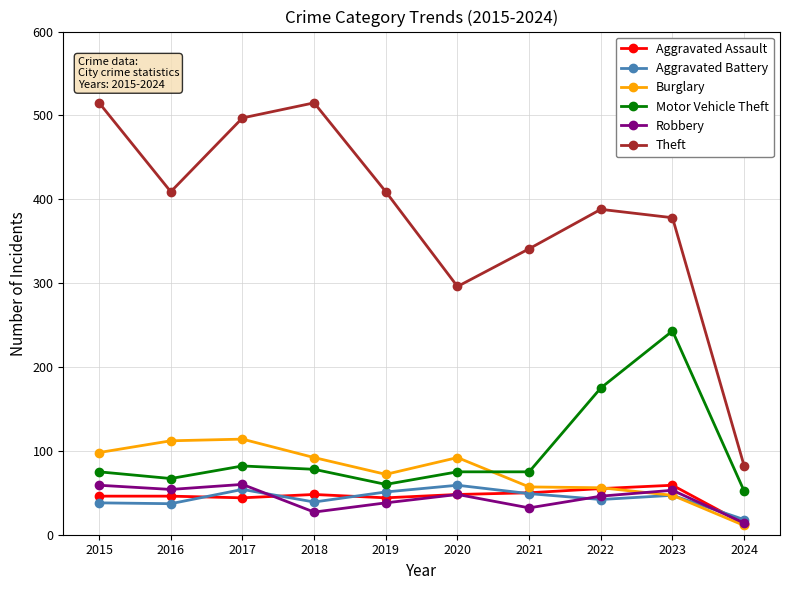

Does the chart have visible grid lines?

Yes